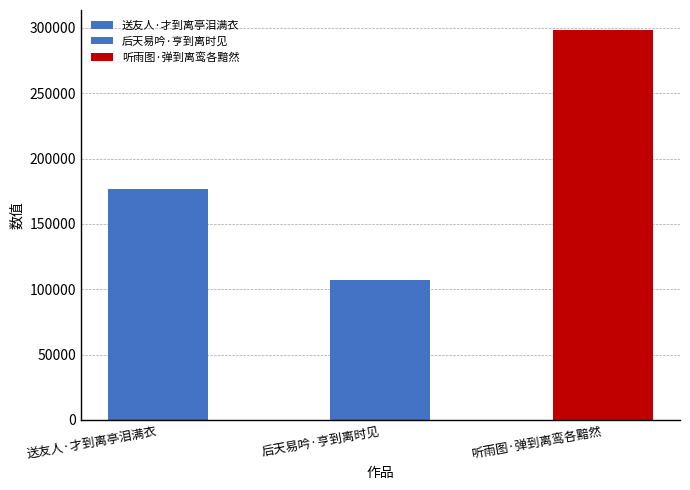

Reading left to right, what are all the values shown in this chart?

176497	106960	298797